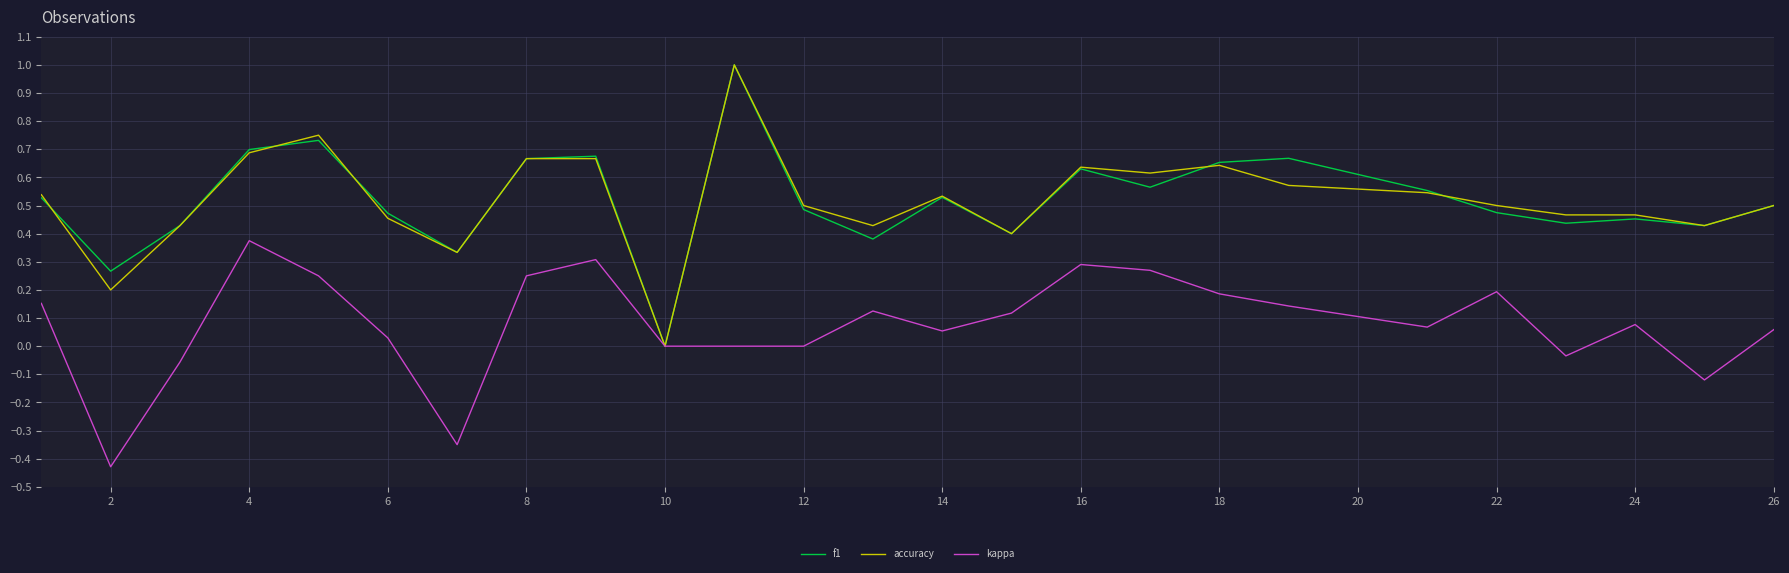

What are all the series names shown in the legend?

f1, accuracy, kappa